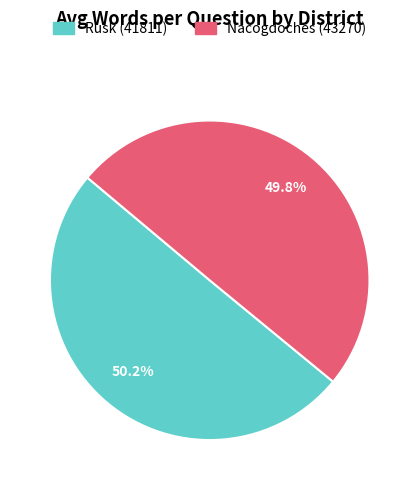

How many slices are in this pie chart?

2